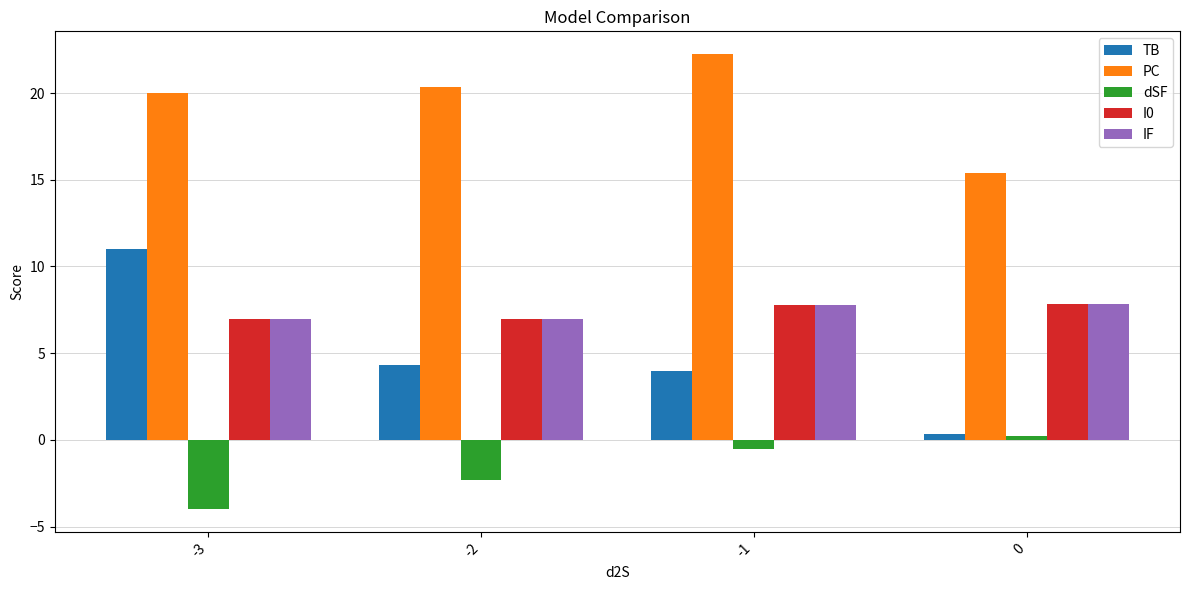

Between -3 and -1, which series saw the biggest shift?

TB